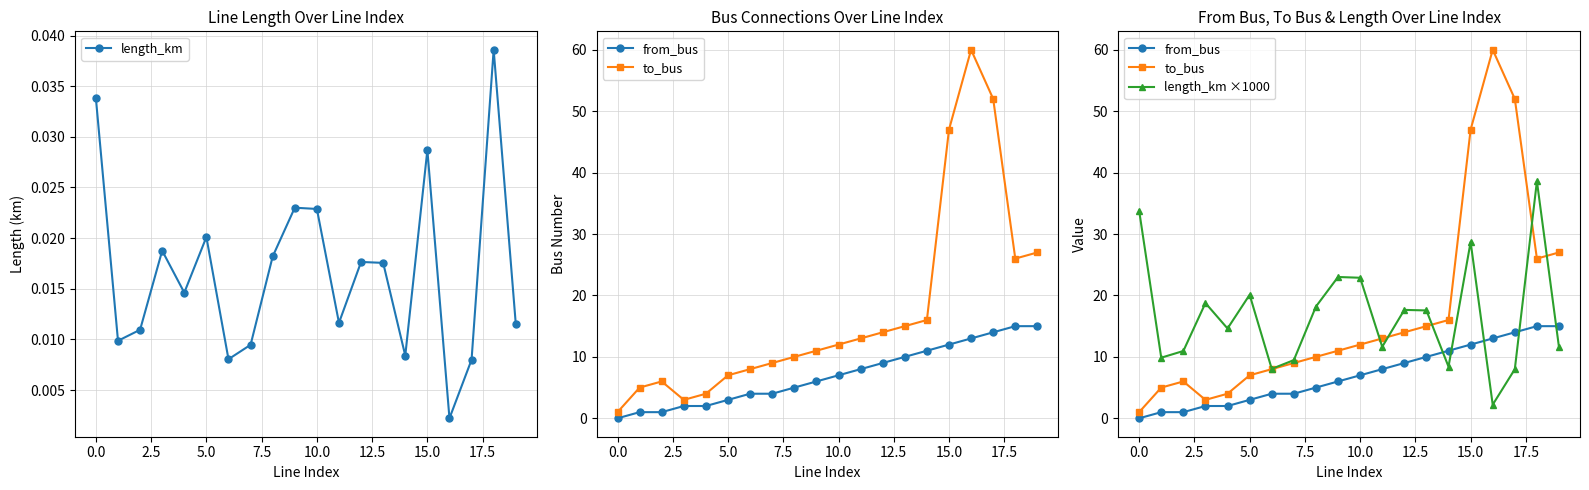

What are all the series names shown in the legend?

length_km, from_bus, to_bus, length_km ×1000